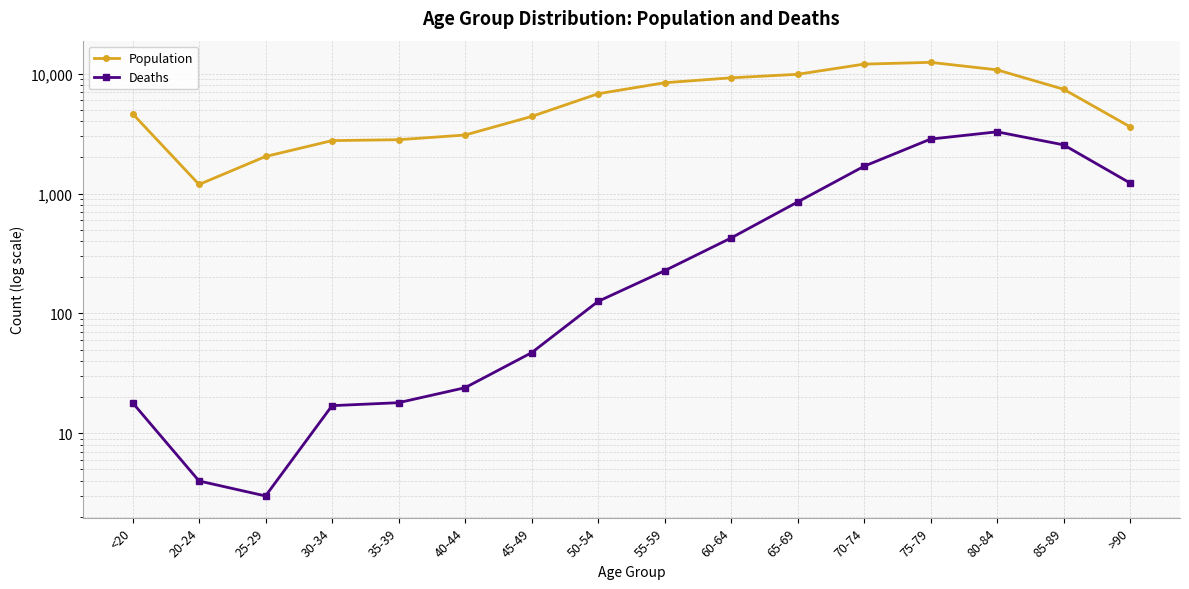

True or false: Population has more than 0 interior local peaks.

True